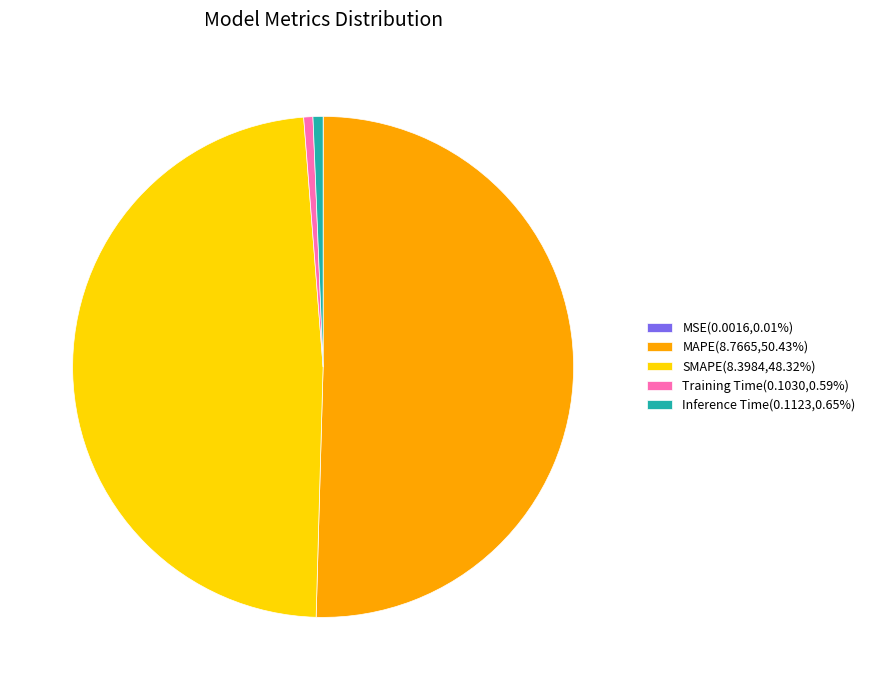

Is there a majority slice in this chart?

Yes